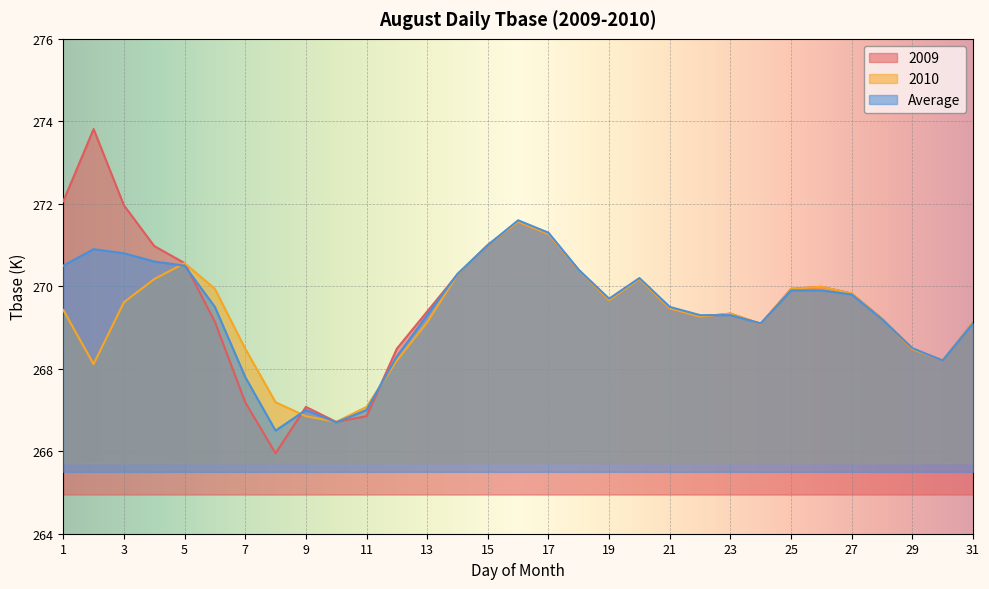

Which has a higher value, 22 or 29?

22